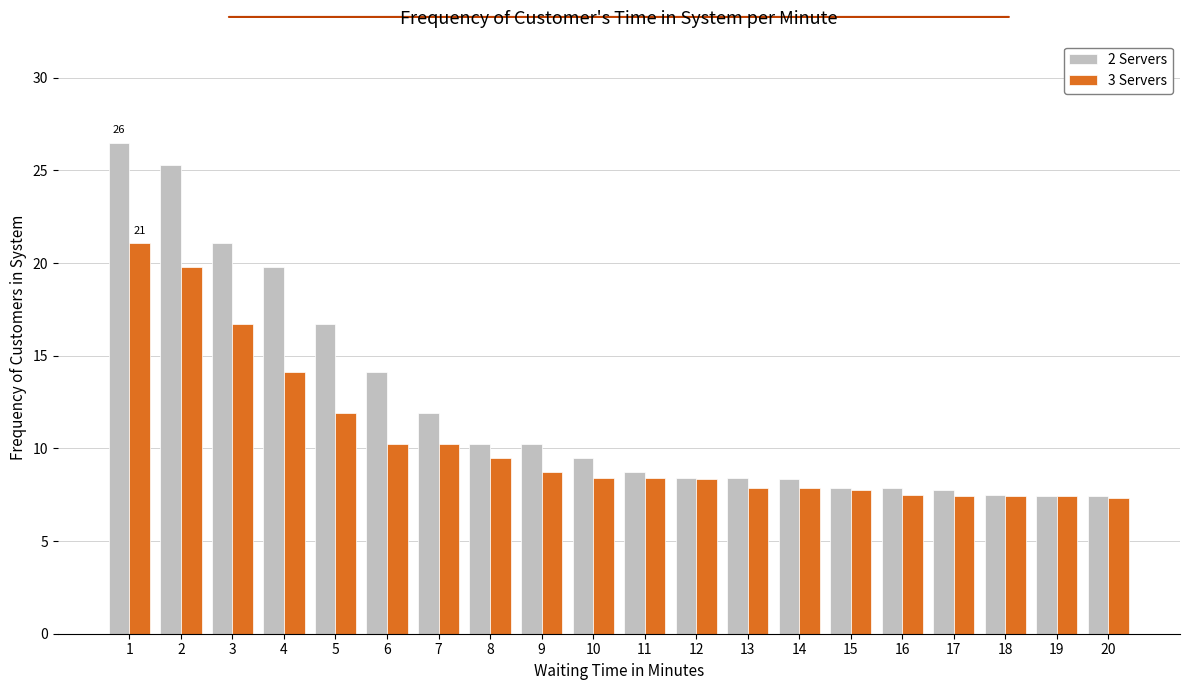

What is the difference between the highest and lowest values at 5?

4.8